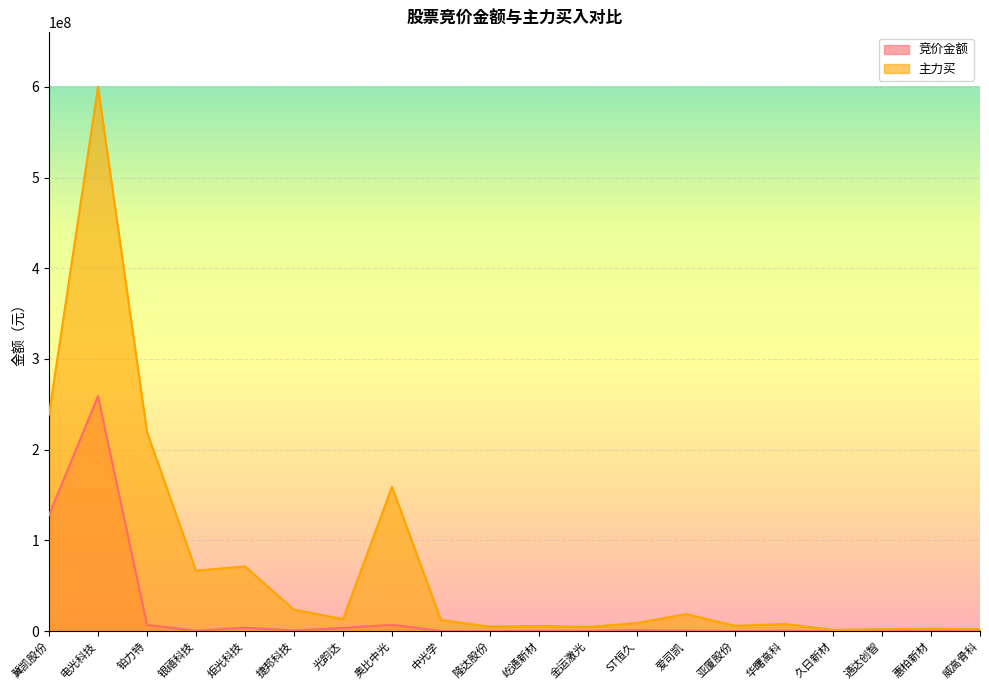

How many values in the 竞价金额 series exceed 503680?

9